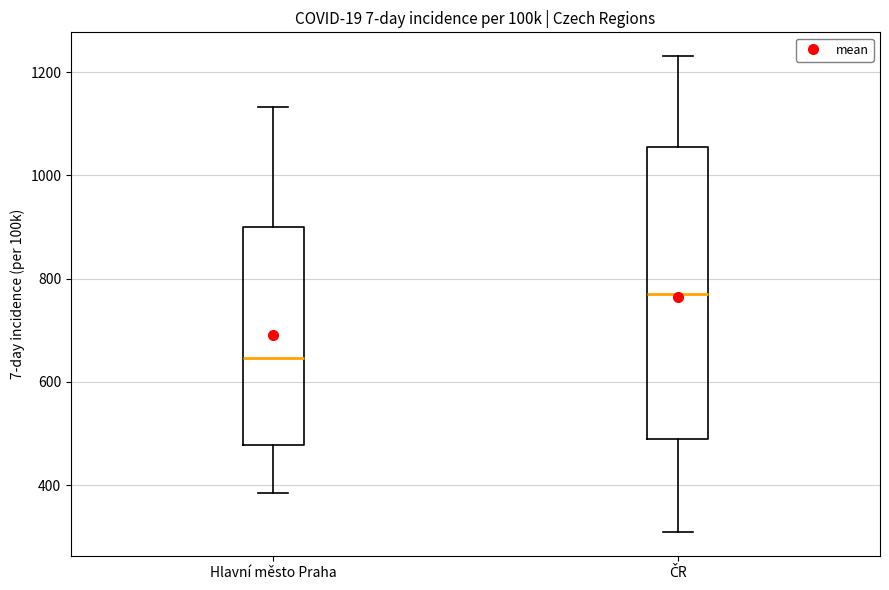

Where does the upper whisker of the box for Hlavní město Praha end on the y-axis? The values are not printed on the chart, so give them approximately, as read against the axis.

1140